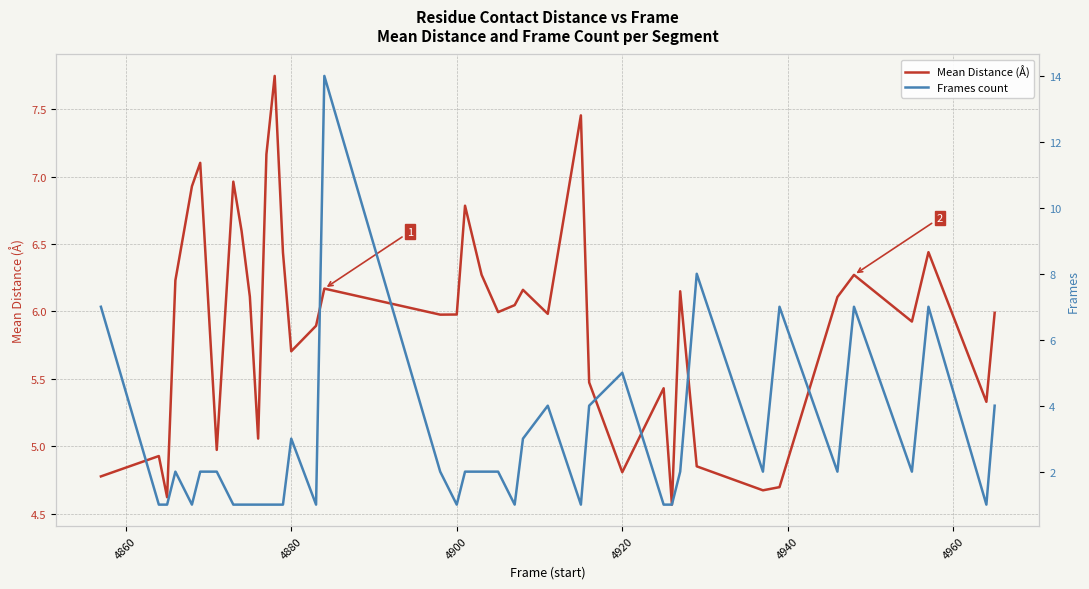

Does the chart have visible grid lines?

Yes